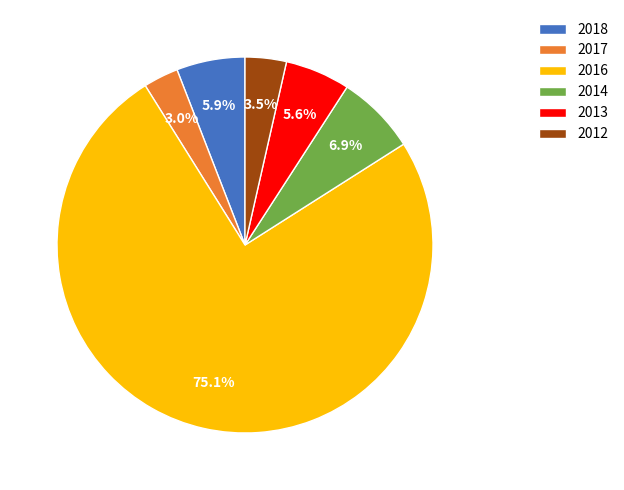

What percentage is the 2017 slice, to the nearest percent?

3%